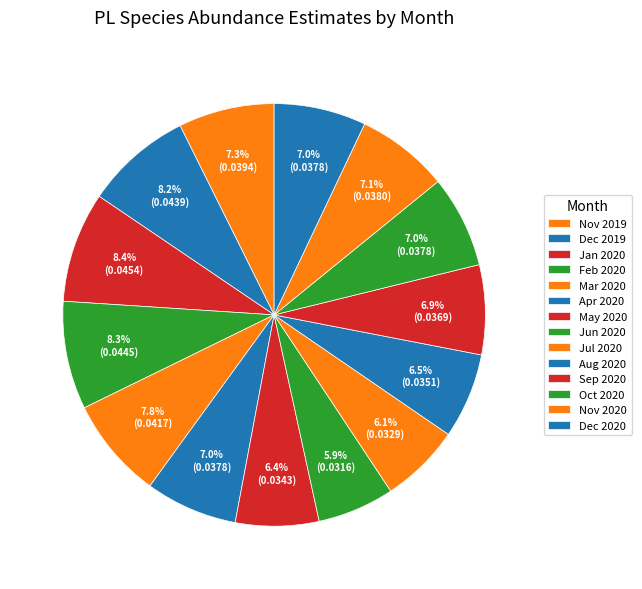

To the nearest percent, what is the difference between the largest and smallest slice percentages?

3%